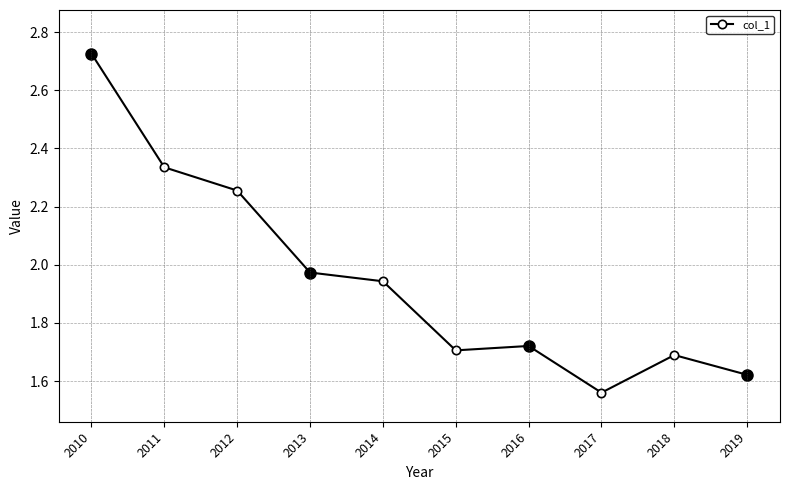

Does the chart display data point markers on the line(s)?

Yes